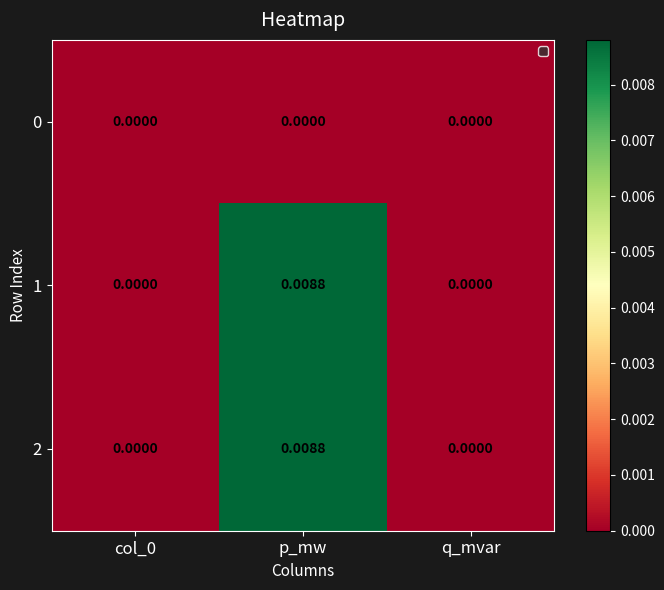

At which category is the sum across all series the highest?

p_mw